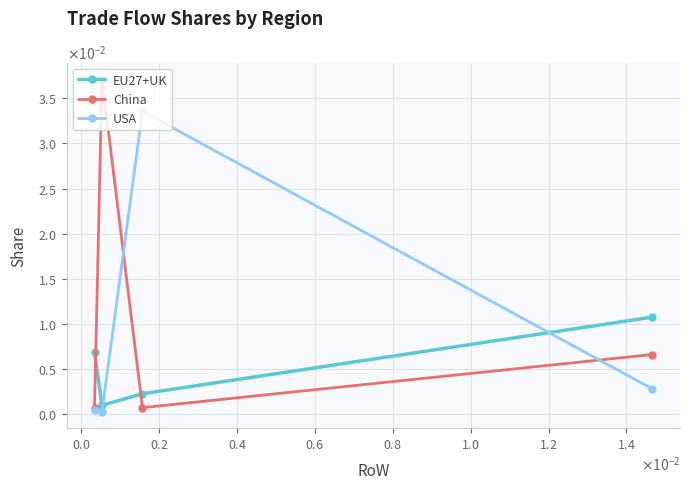

At which category does China reach its first local peak?

$\mathdefault{0.0}$